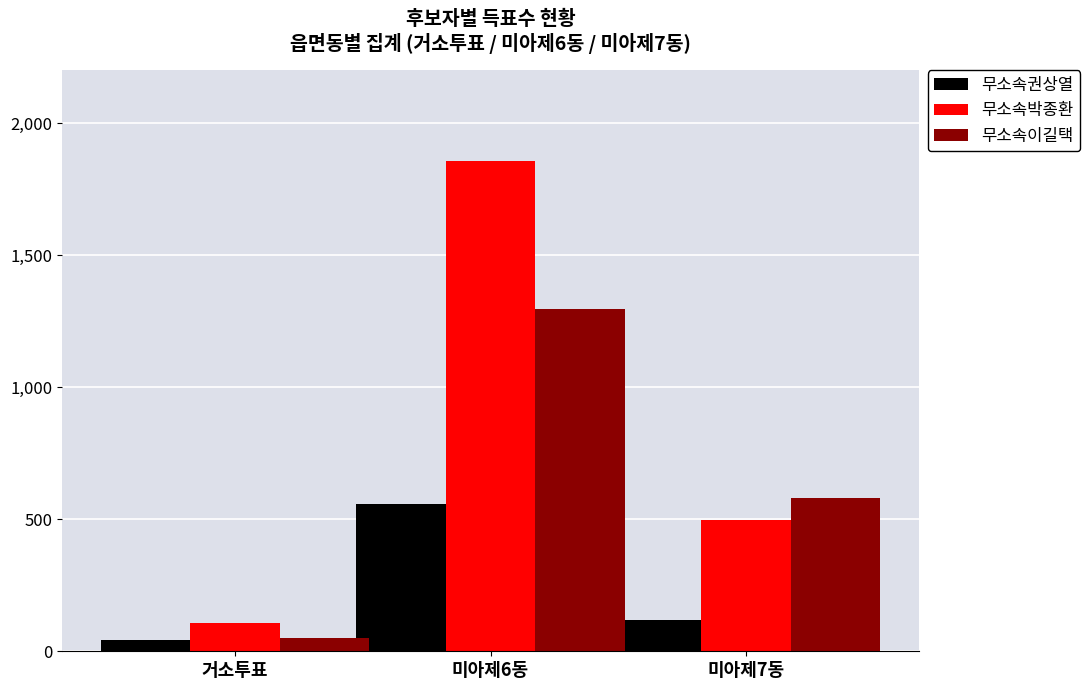

What is the minimum value shown in the chart?

42